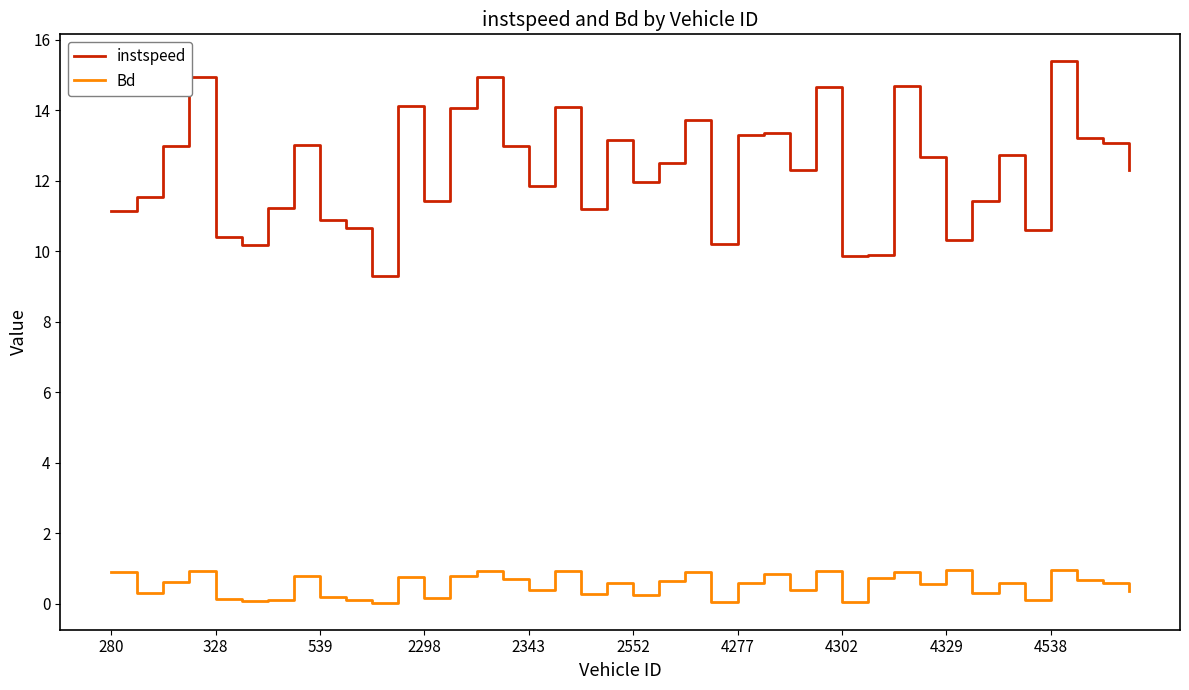

True or false: instspeed and Bd intersect in this chart.

False